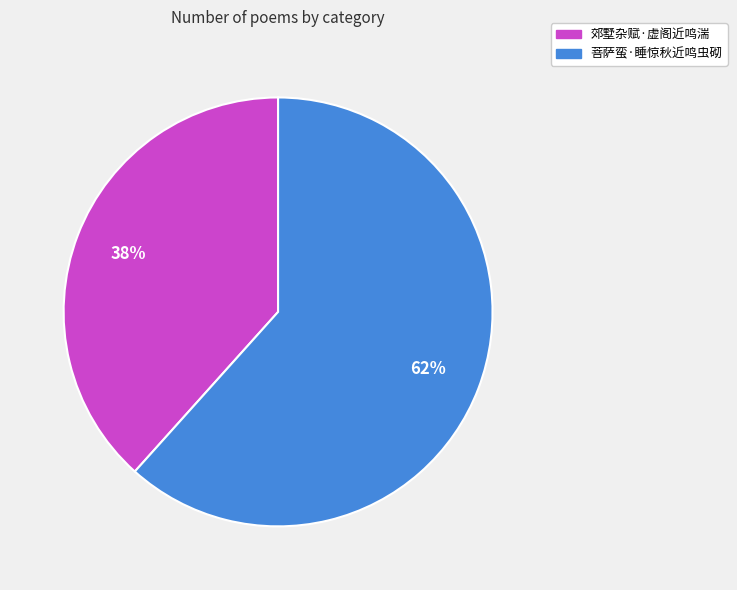

How many slices are in this pie chart?

2